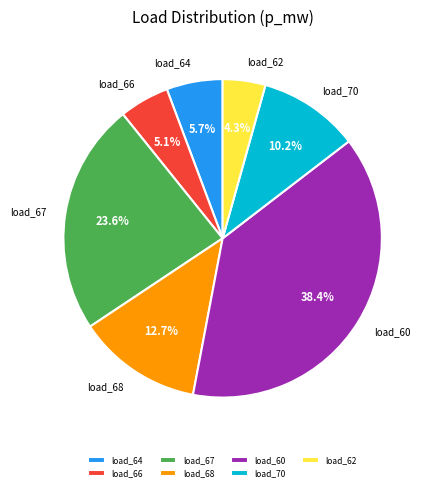

Rank the categories by value from highest to lowest.

load_60, load_67, load_68, load_70, load_64, load_66, load_62